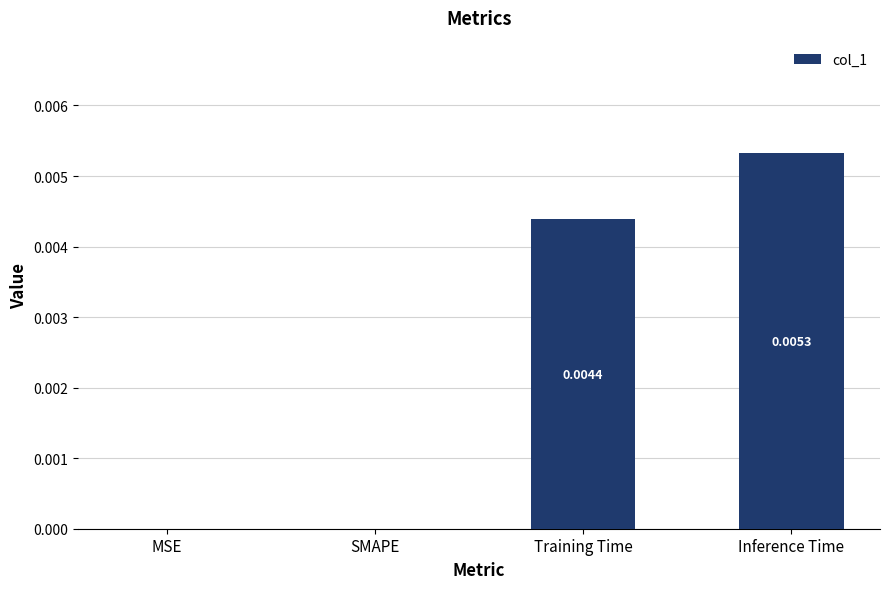

Between Training Time and SMAPE, which is larger?

Training Time